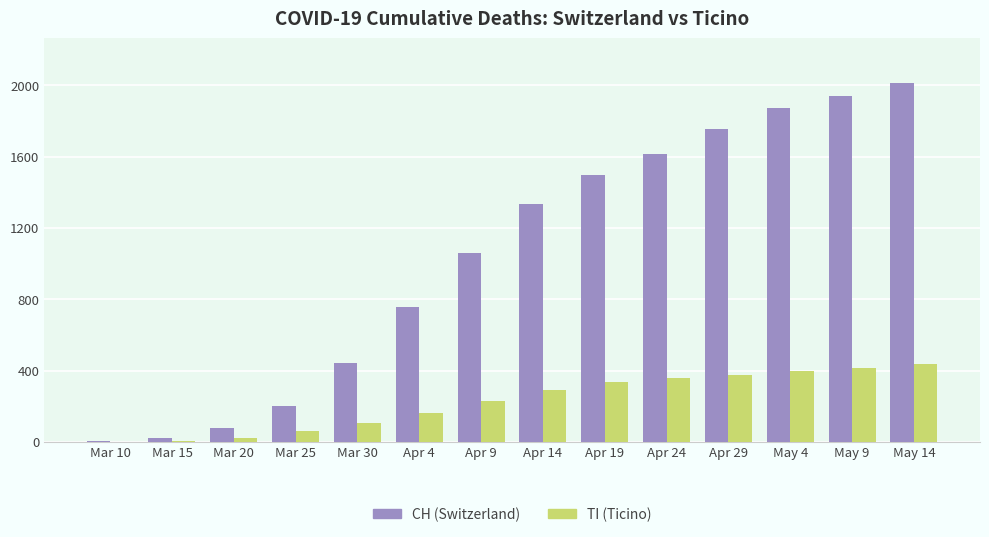

True or false: TI (Ticino) has a value of 336 at Apr 19.

True